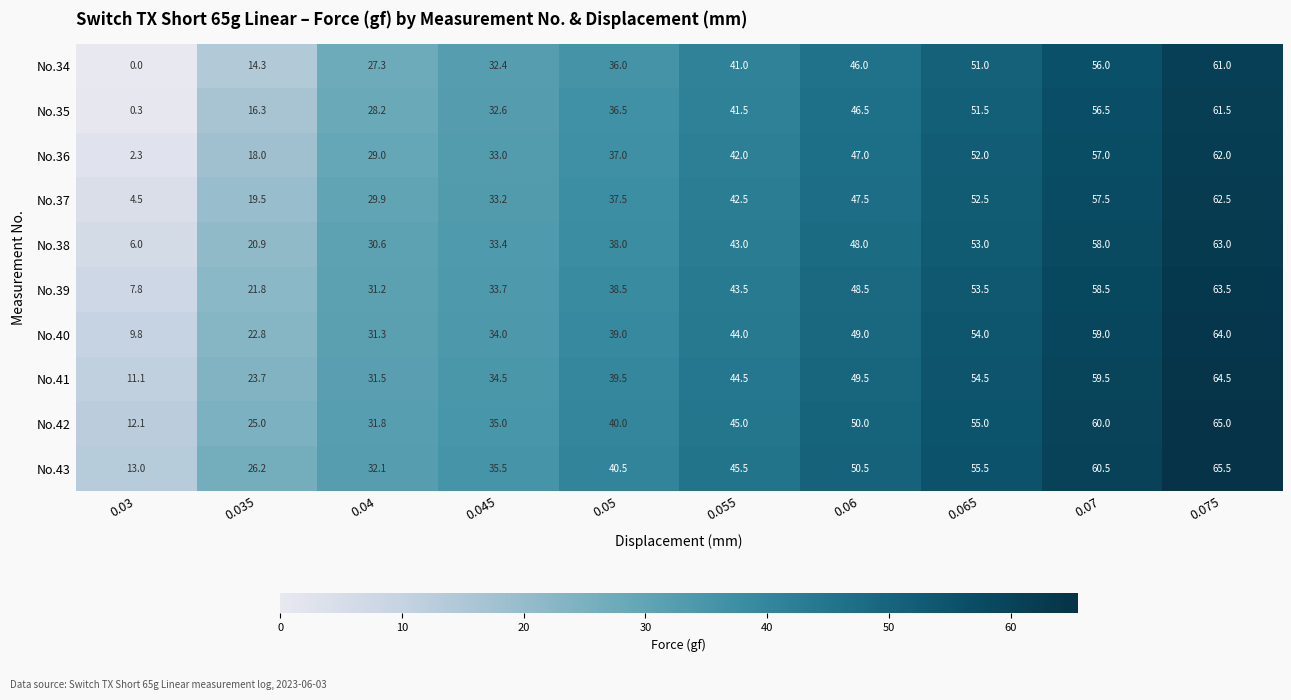

Which series has the largest total across all categories?

No.43